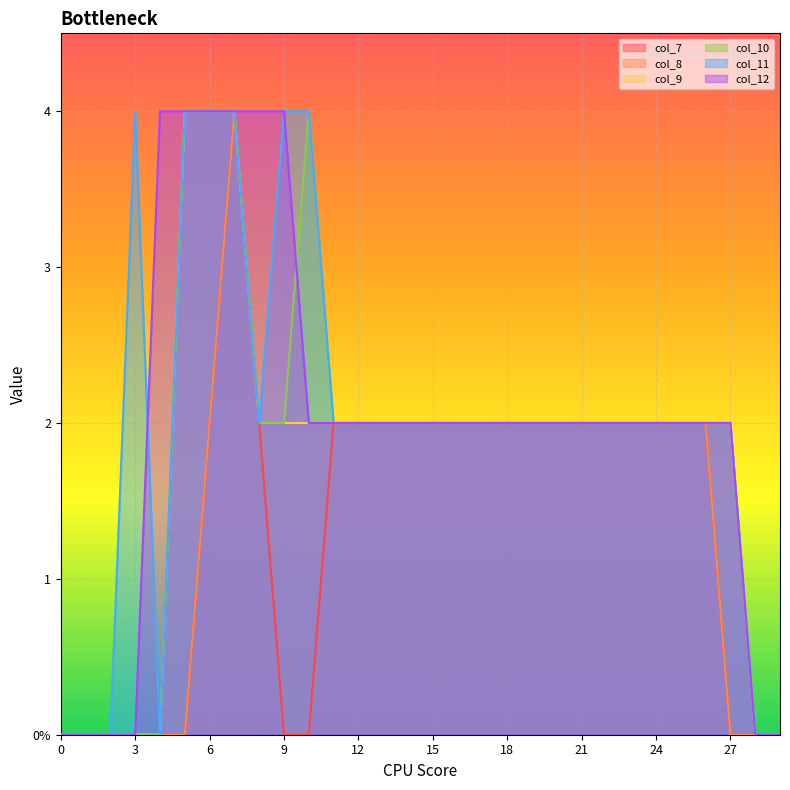

What is the spread (max minus min) of values at 10?

4